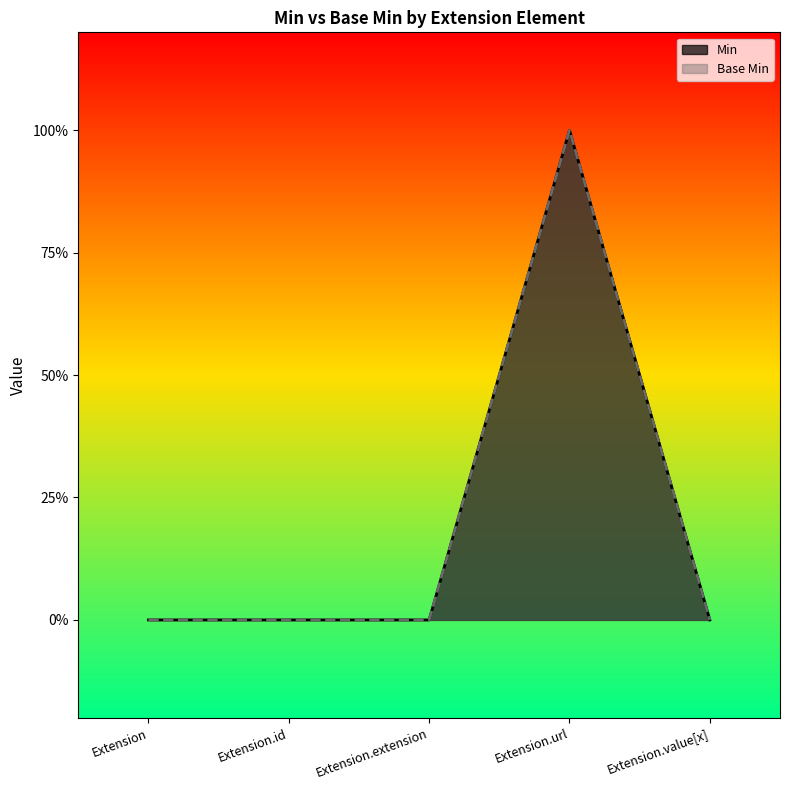

What is the sum of the Base Min values at Extension.extension and Extension.url?

1